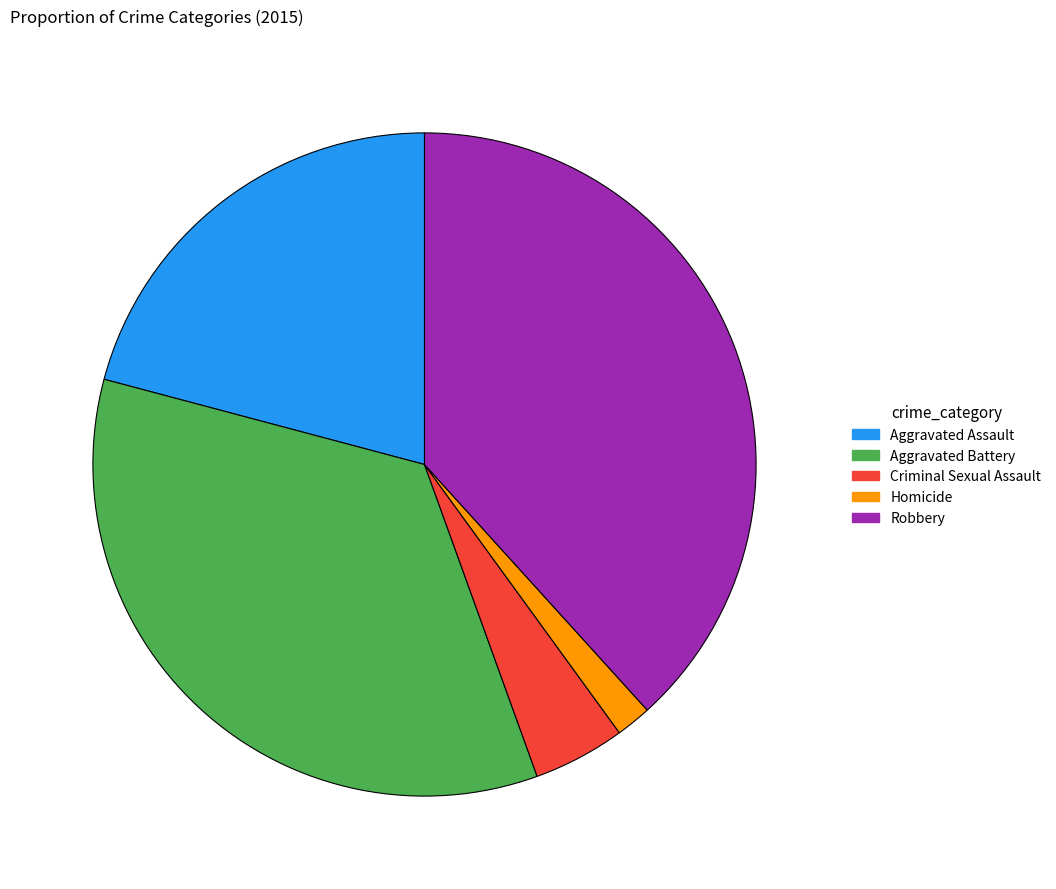

Rank the categories by value from lowest to highest.

Homicide, Criminal Sexual Assault, Aggravated Assault, Aggravated Battery, Robbery